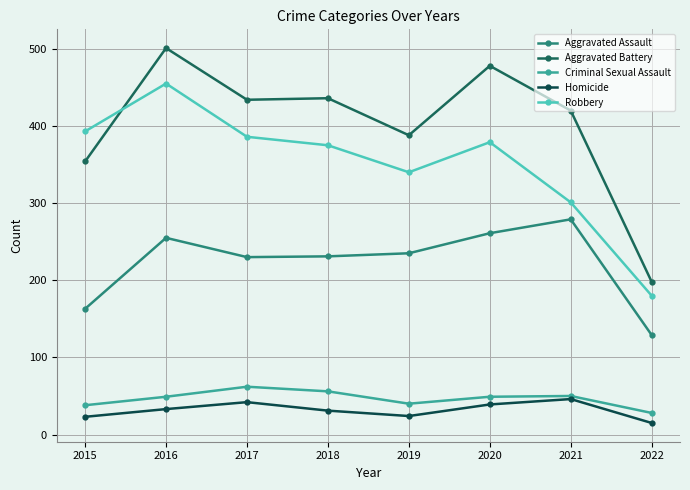

At how many categories does at least one series exceed 156?

8